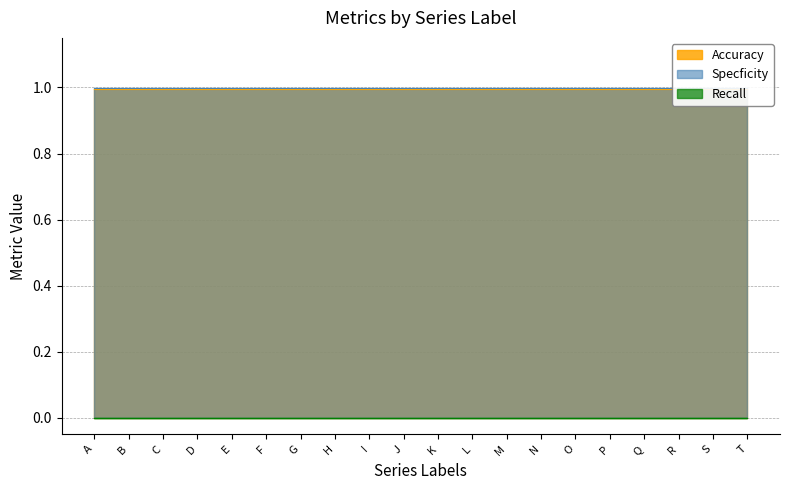

What value does the Accuracy series have at I?

1.0